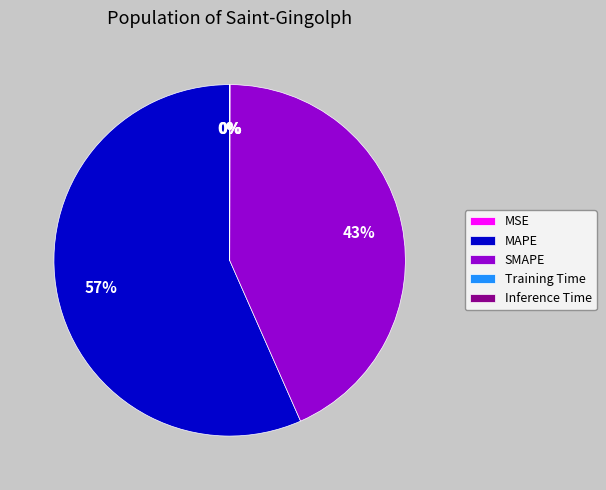

Which category has the biggest portion of the pie?

MAPE